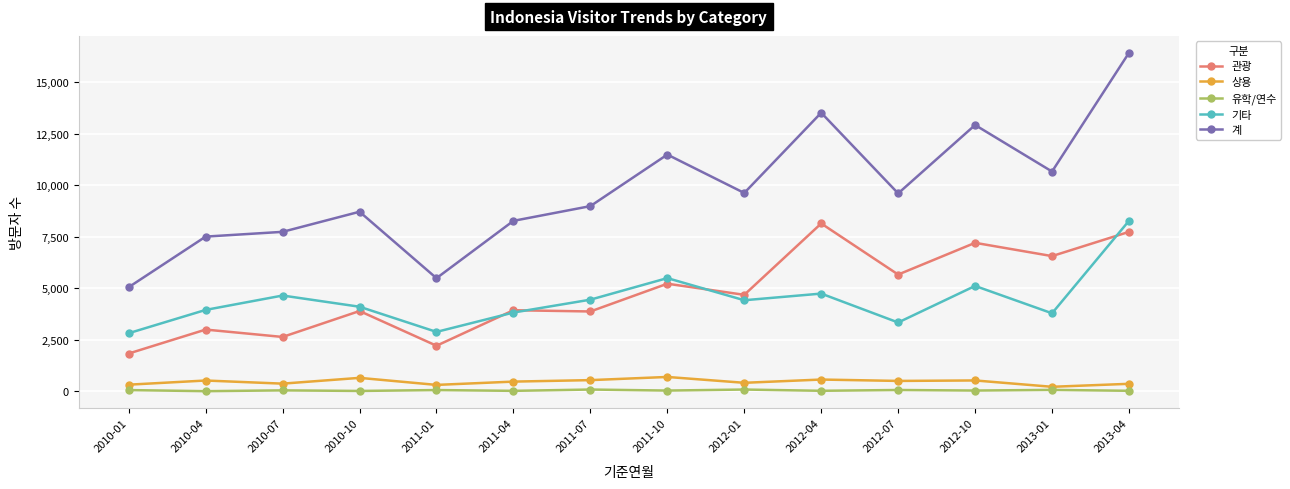

What is the label of the 2nd point from the right?

2013-01